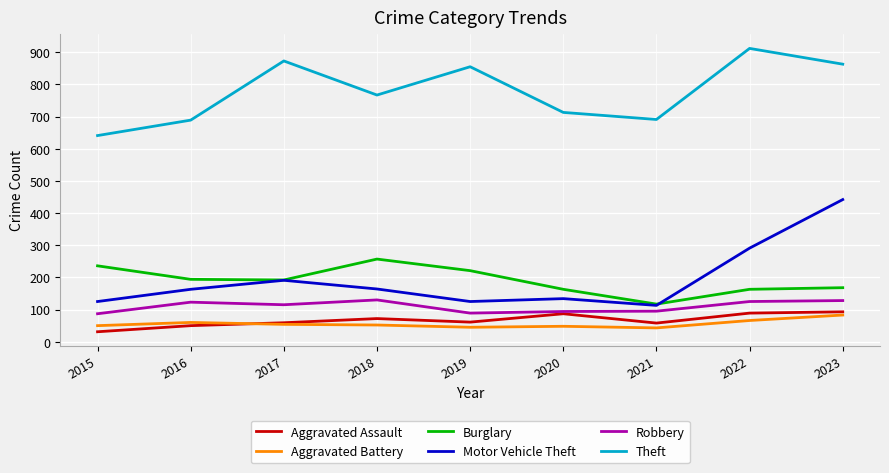

Is it true that Theft equals 268 at 2016?

False